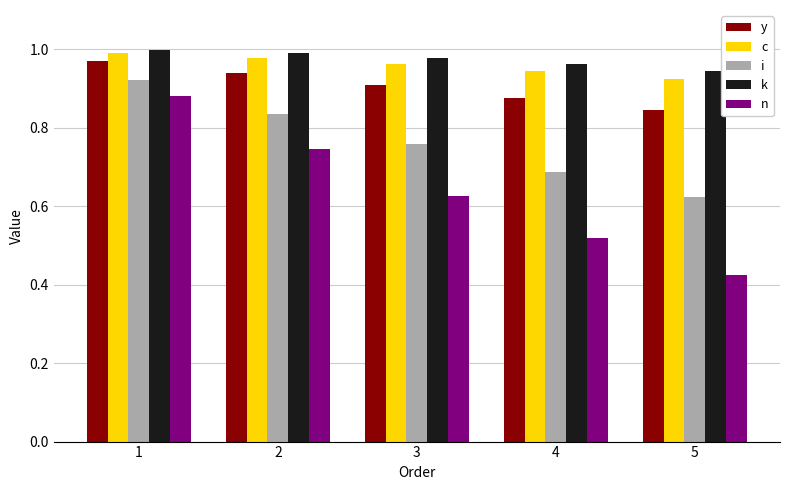

Rank the series at 3 from highest to lowest value.

k, c, y, i, n